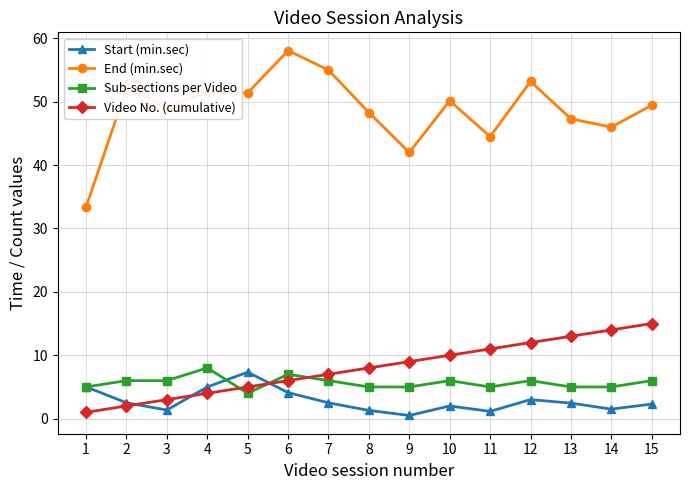

True or false: Sub-sections per Video and Start (min.sec) cross at least once.

True